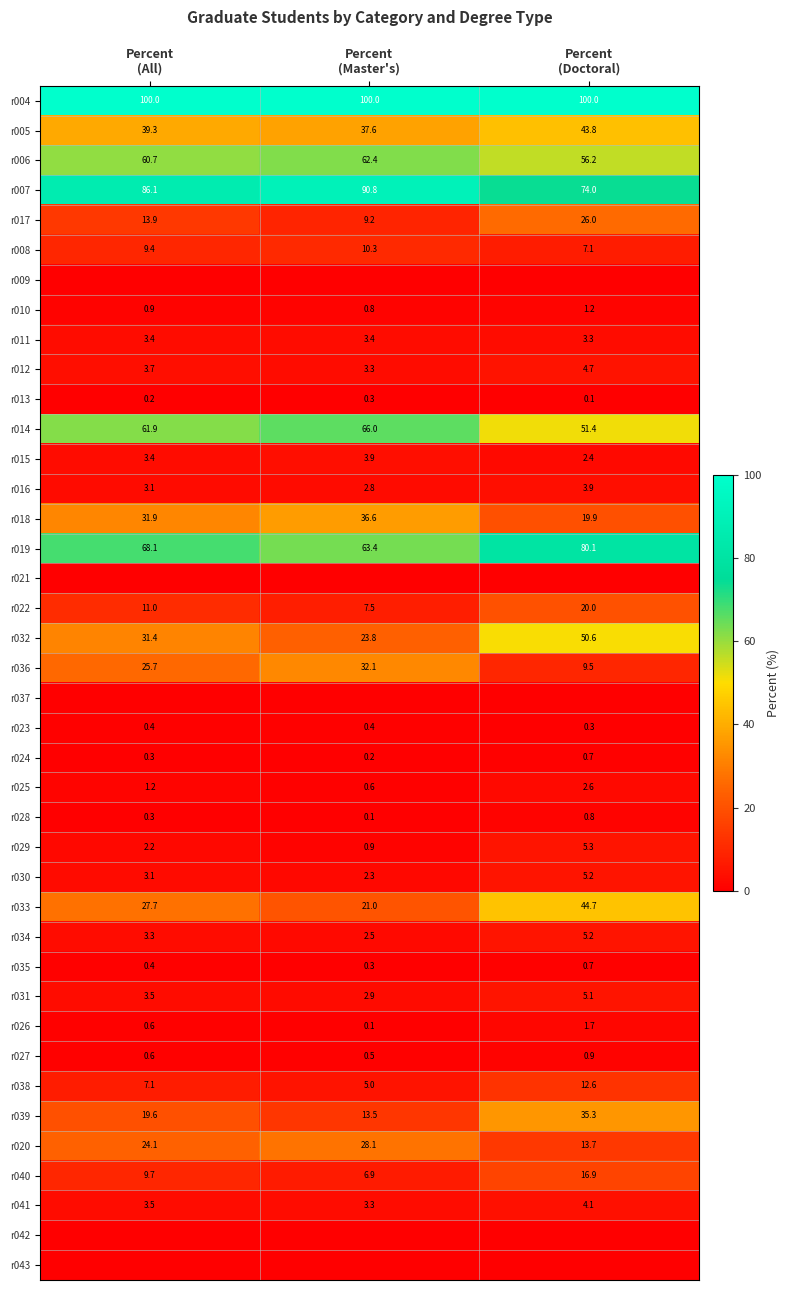

What is the sum of all r038 values?

24.7